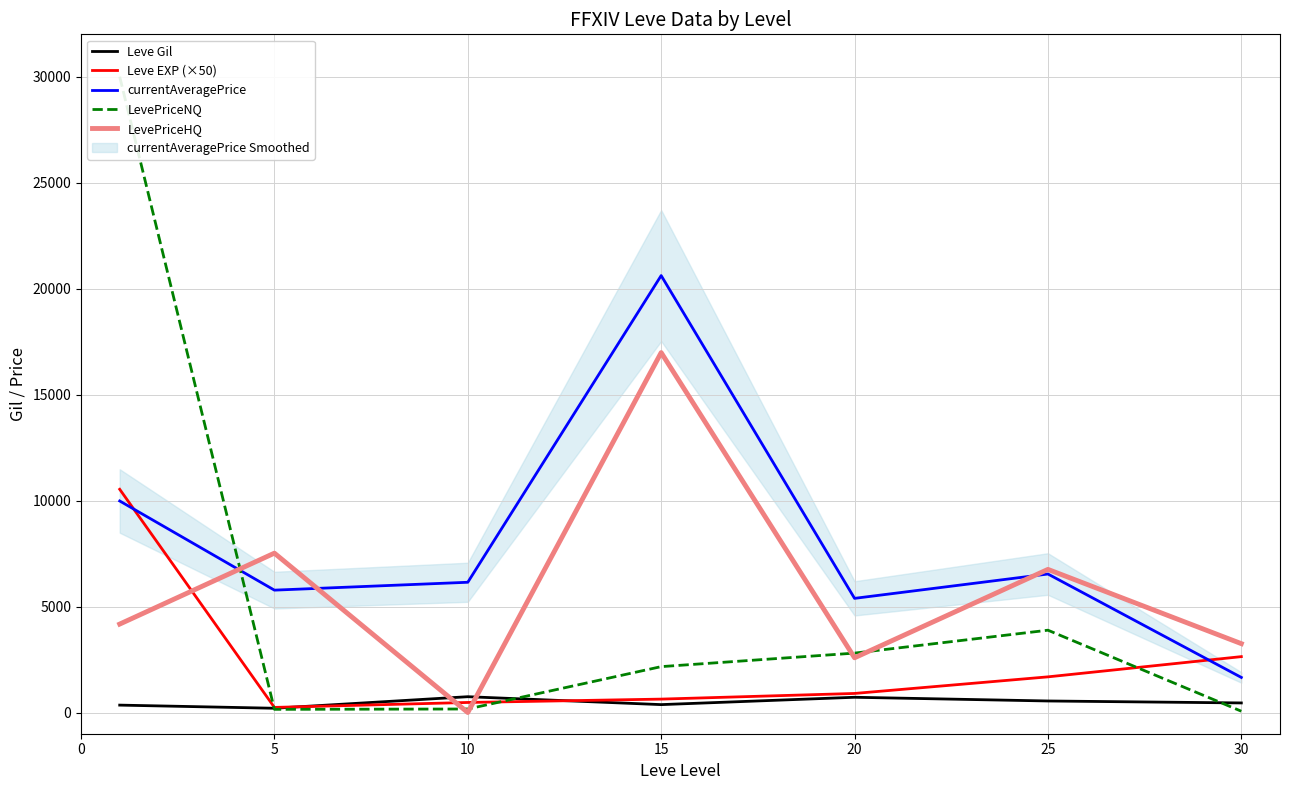

What are all the series names shown in the legend?

Leve Gil, Leve EXP (×50), currentAveragePrice, LevePriceNQ, LevePriceHQ